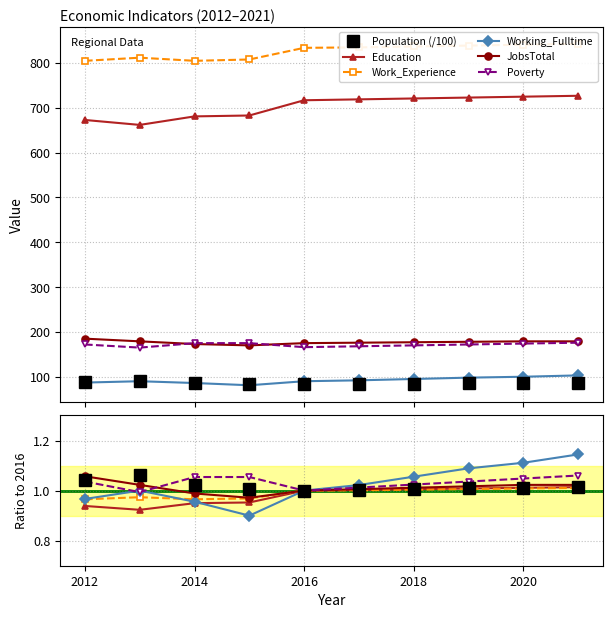

Between 2021 and 2013, which is larger?

2013